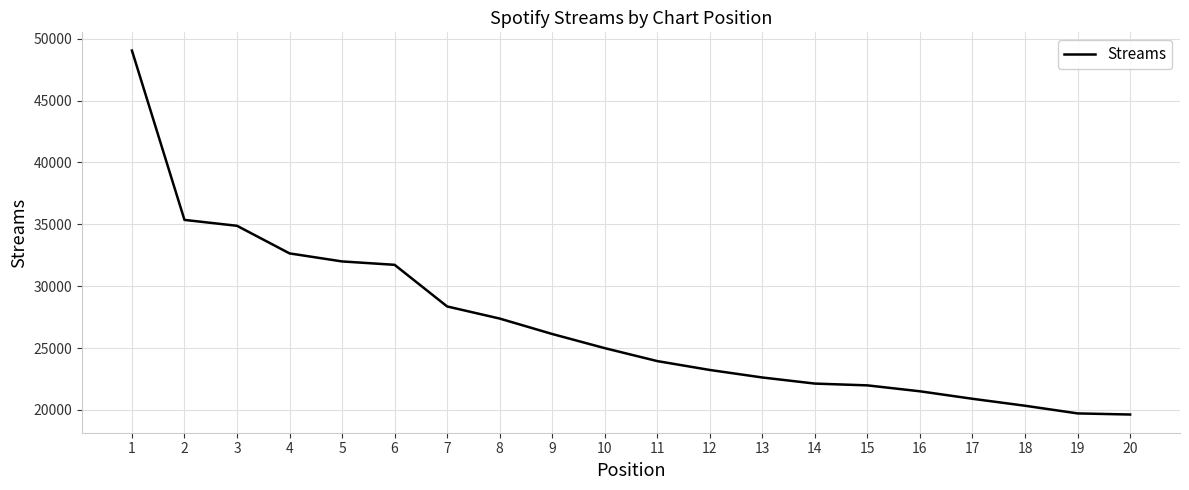

What is the sum of all values?

538503